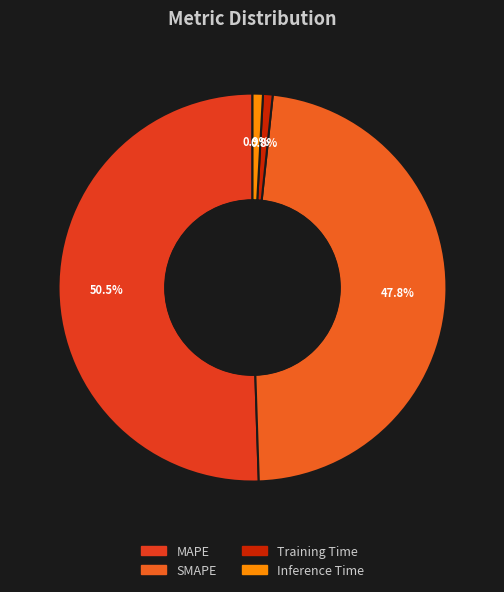

How many segments does this pie chart have?

4